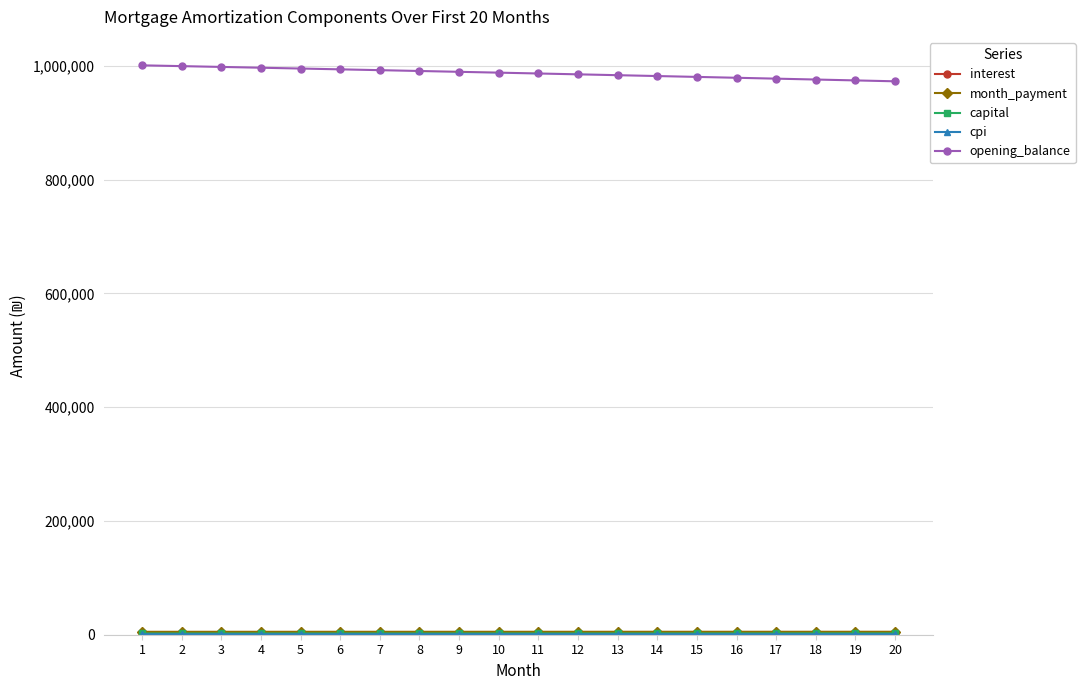

What is the average value of the opening_balance series?

987075.6